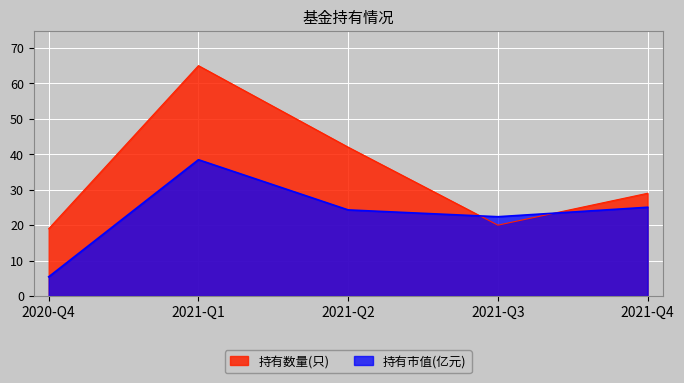

How many interior local peaks does the 持有数量(只) series have?

1